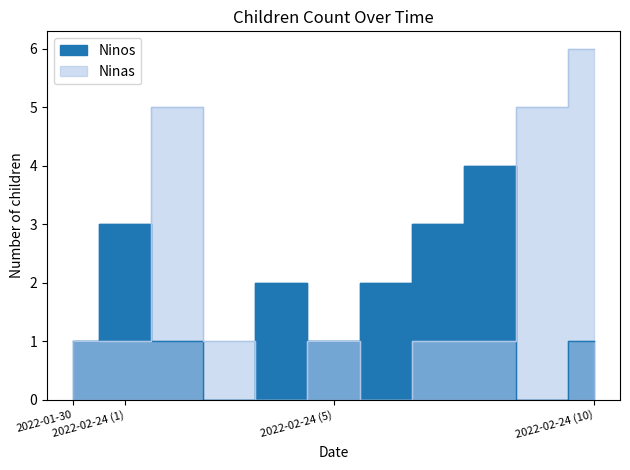

Where does the Ninas series first go above 1?

2022-02-24